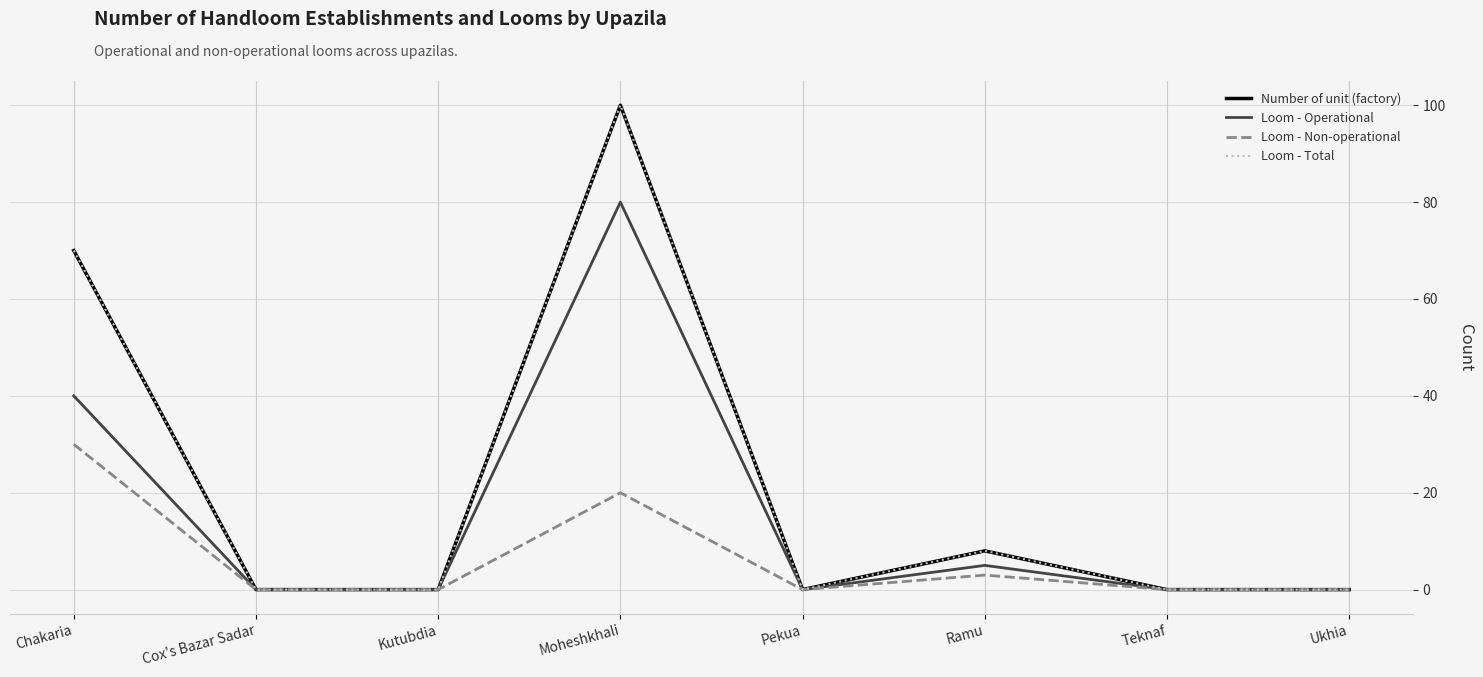

What is the difference between the maximum and second lowest values in the Loom - Total series?

100